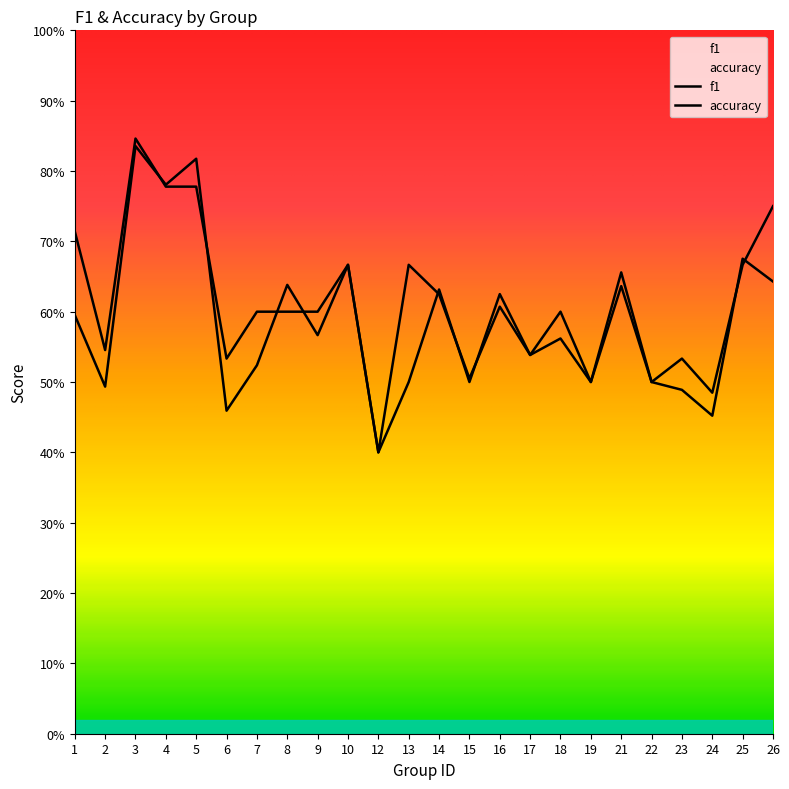

What value does the accuracy series have at 15?

0.5